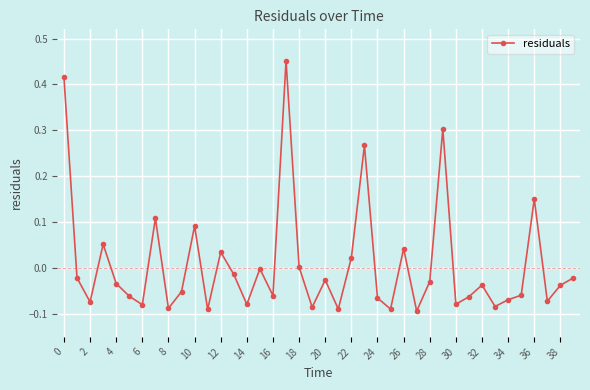

True or false: there are more than 0 points higher than both neighbors.

True